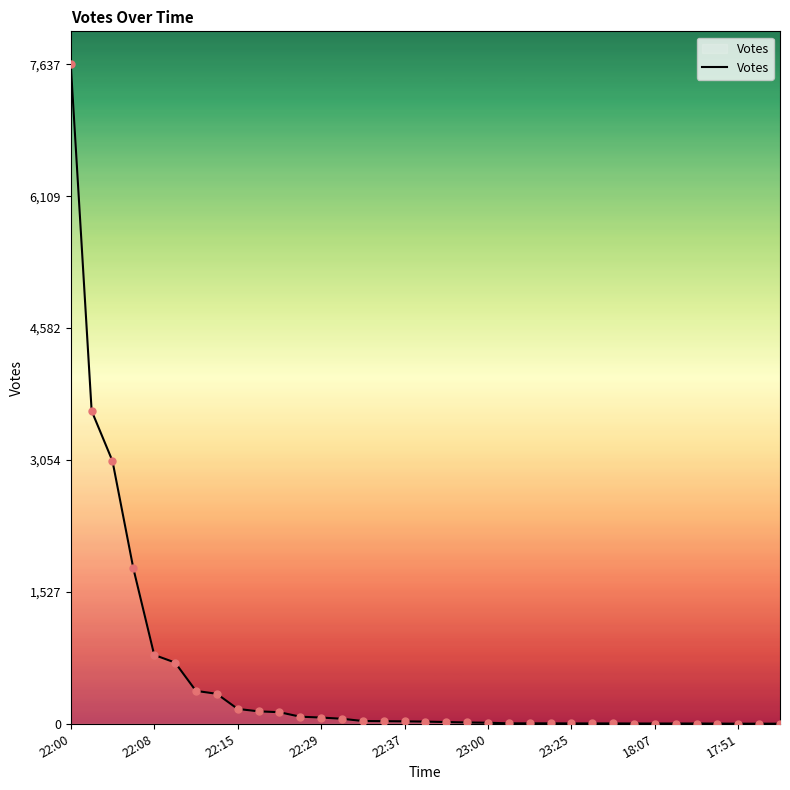

What is the greatest value displayed?

7637